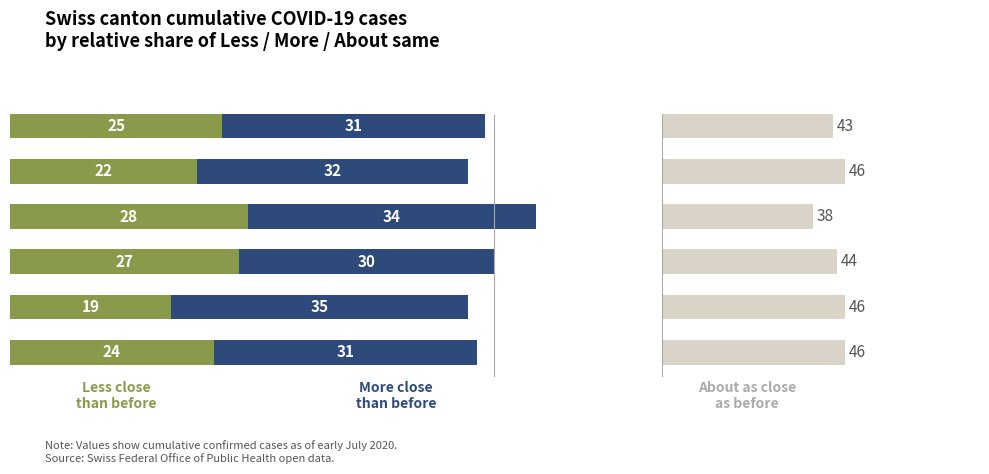

At VS, list the series in order from smallest to largest.

Less close than before, More close than before, About as close as before